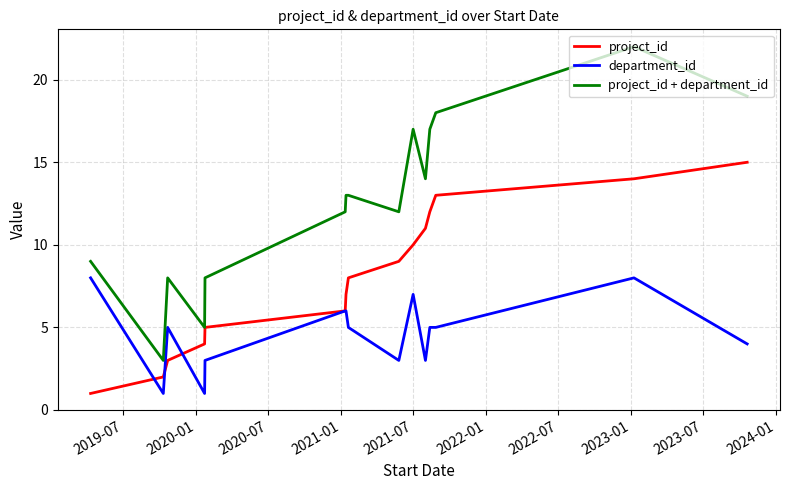

Which series has the largest range (max minus min)?

project_id + department_id